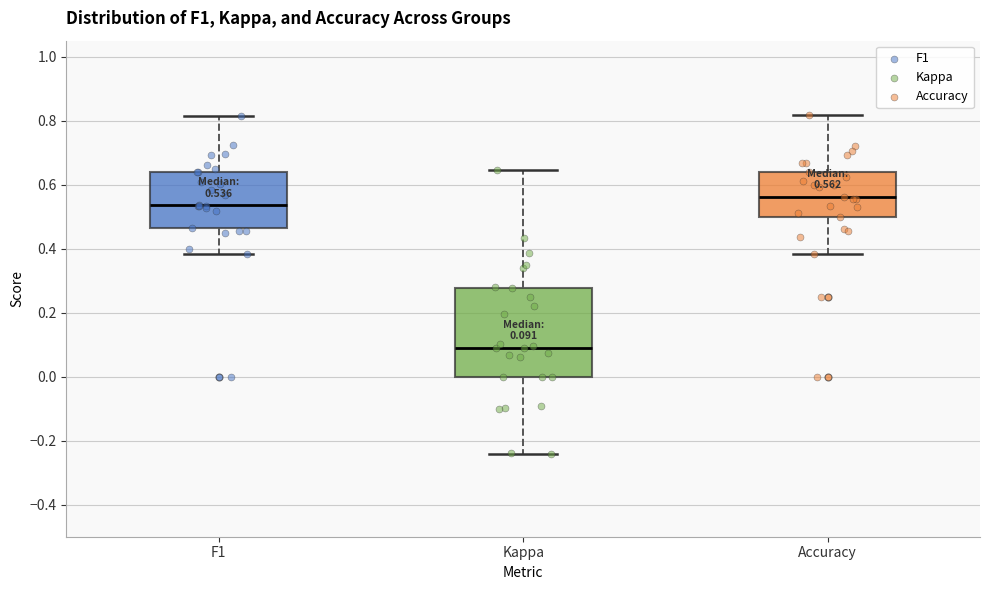

Which box is the tallest, from its lower edge to its upper edge?

Kappa